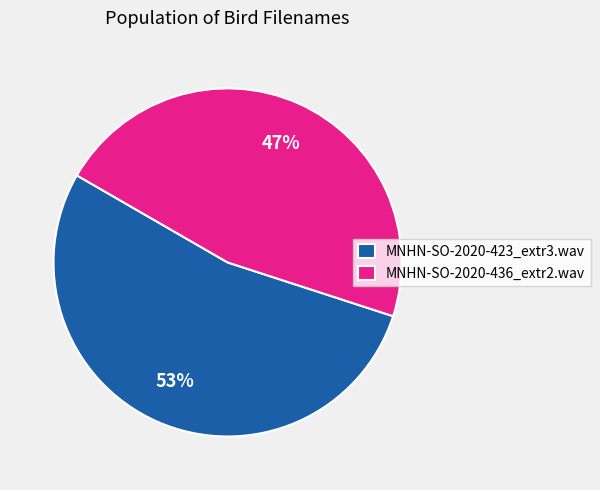

Combined, do MNHN-SO-2020-436_extr2.wav and MNHN-SO-2020-423_extr3.wav account for over 50%?

Yes